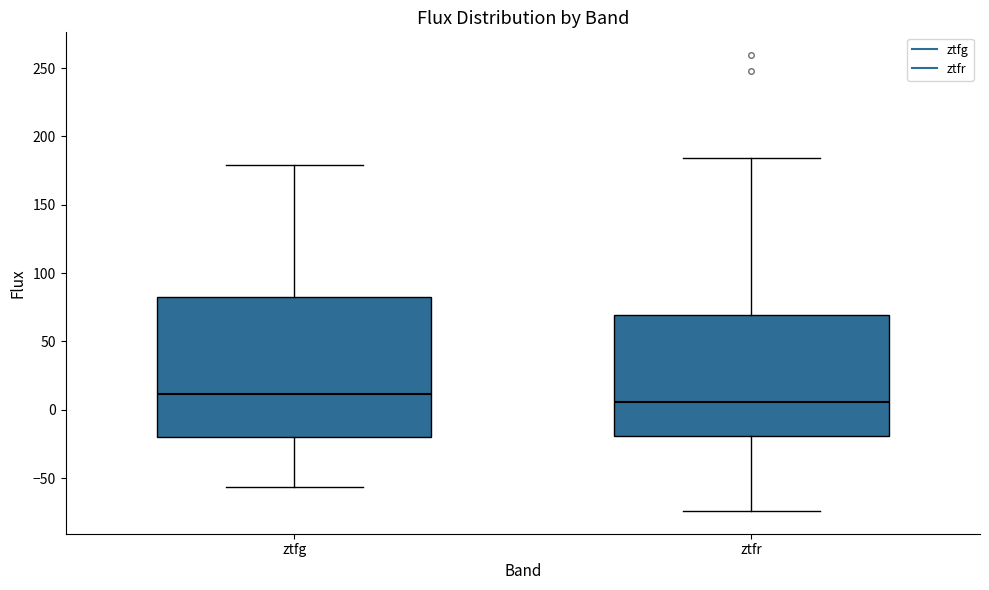

Which box's median line is the lowest?

ztfr